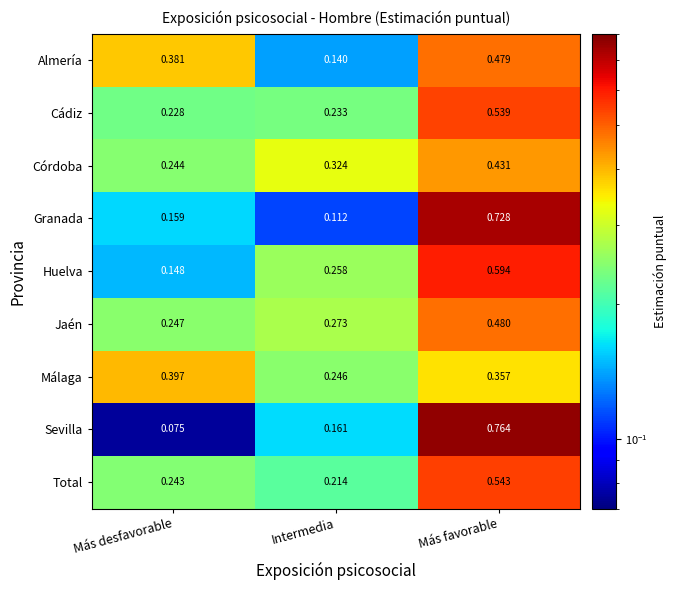

Between Intermedia and Más favorable, which series saw the biggest shift?

Granada